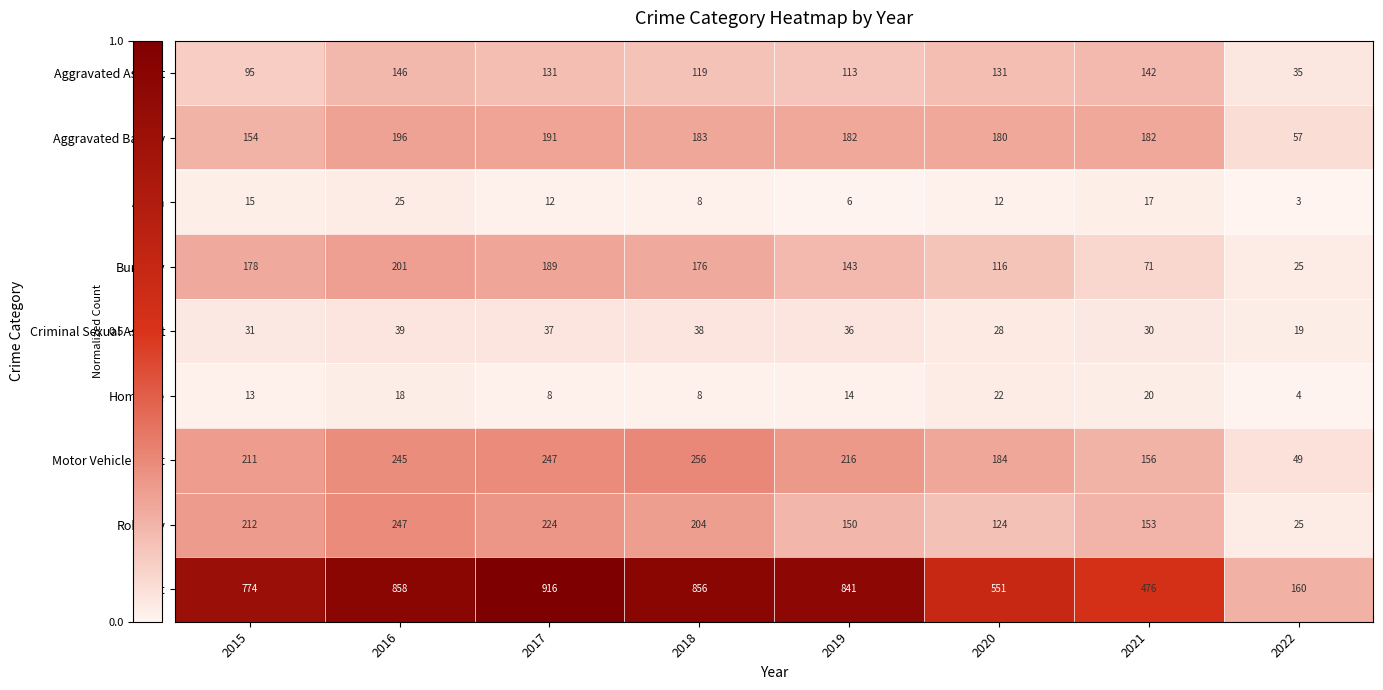

Rank the series at 2015 from highest to lowest value.

Theft, Robbery, Motor Vehicle Theft, Burglary, Aggravated Battery, Aggravated Assault, Criminal Sexual Assault, Arson, Homicide